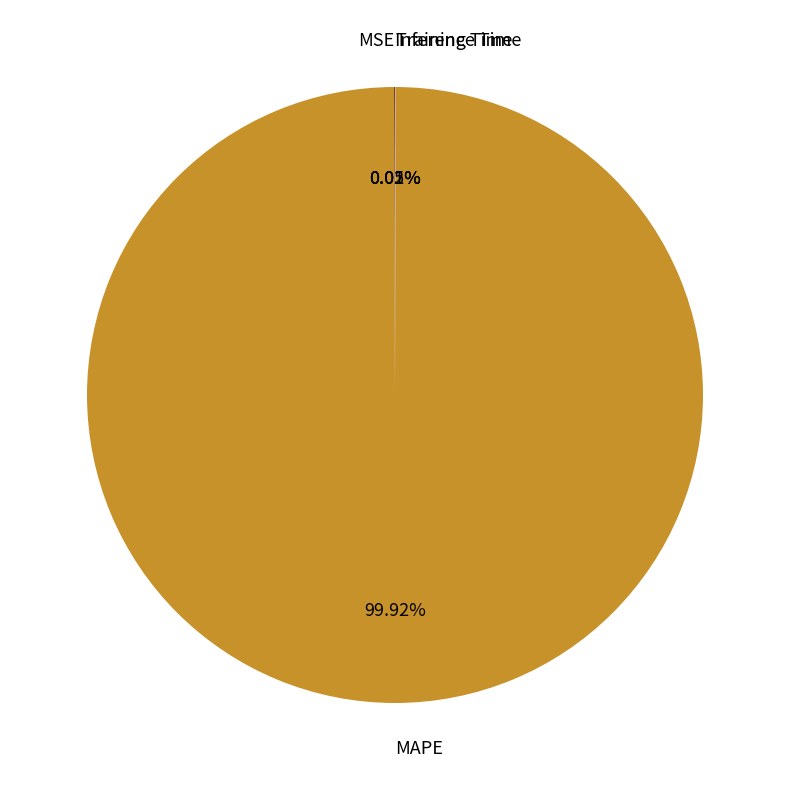

What is the largest slice in the pie chart?

MAPE